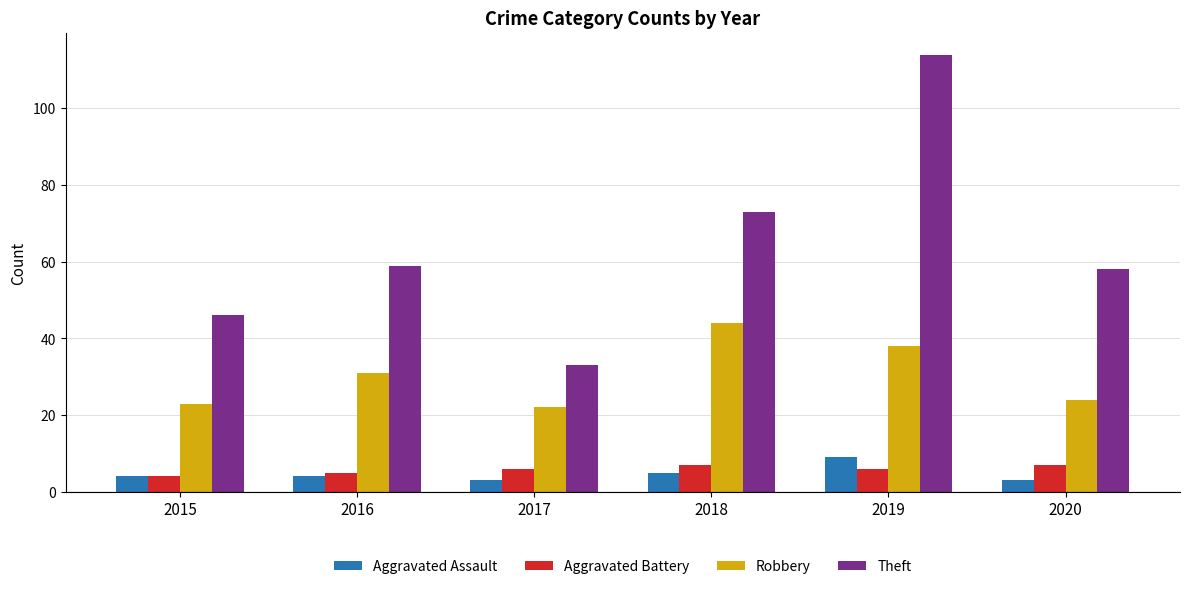

Reading left to right, list all the values displayed in this chart.

Aggravated Assault: 4	4	3	5	9	3
Aggravated Battery: 4	5	6	7	6	7
Robbery: 23	31	22	44	38	24
Theft: 46	59	33	73	114	58